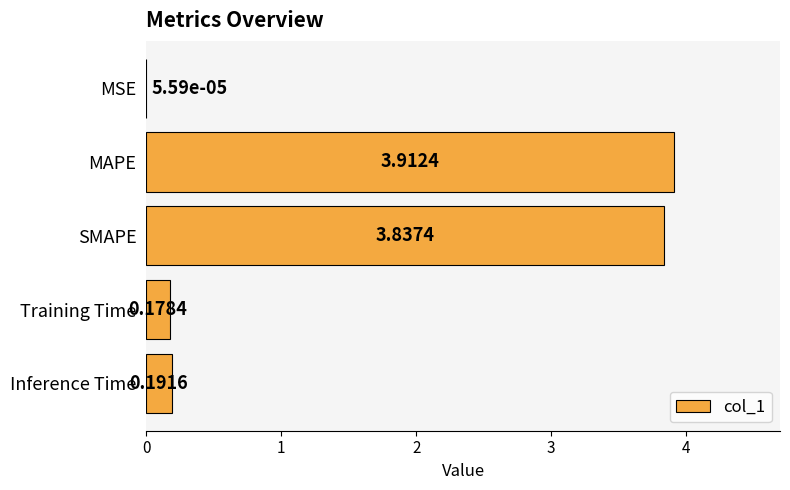

At which category does the chart reach its peak across all series?

MAPE